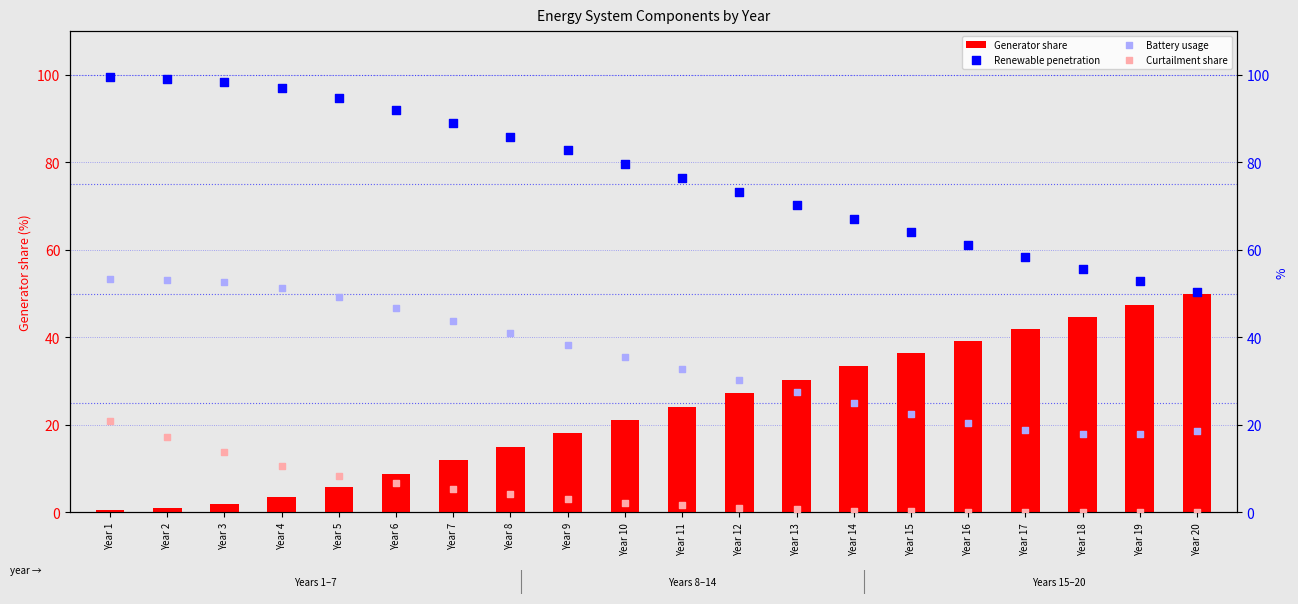

Is the value of Curtailment share at Year 18 greater than the value of Renewable penetration at Year 16?

No